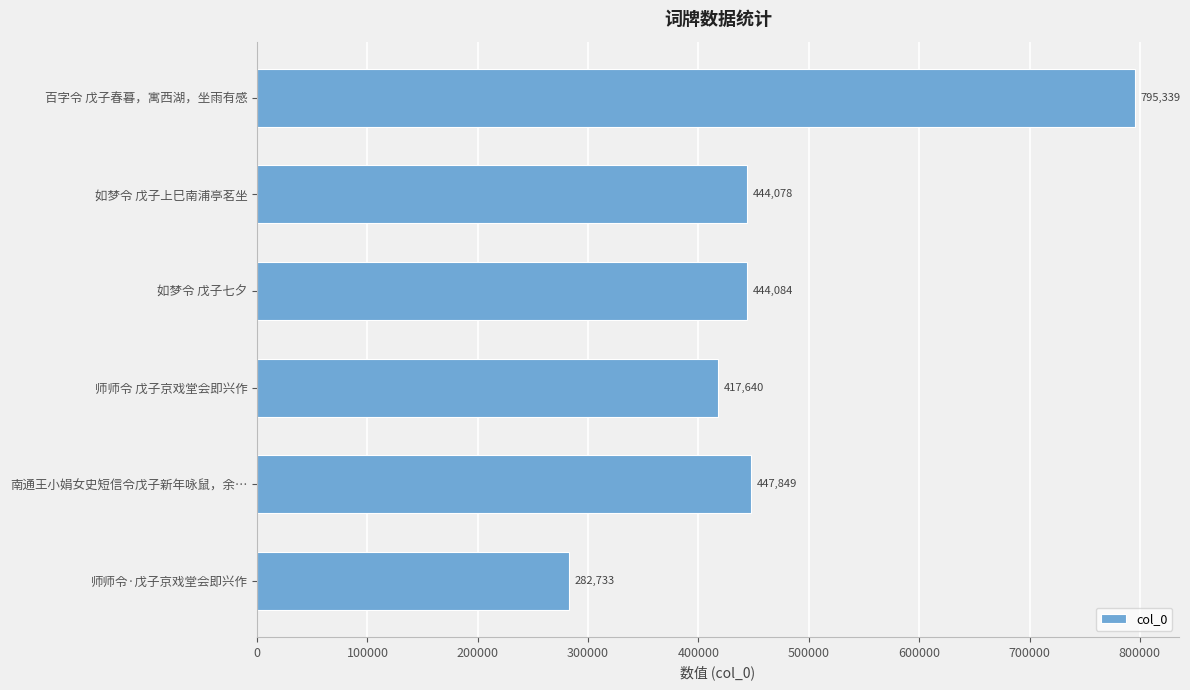

How many data points are less than 444084?

3